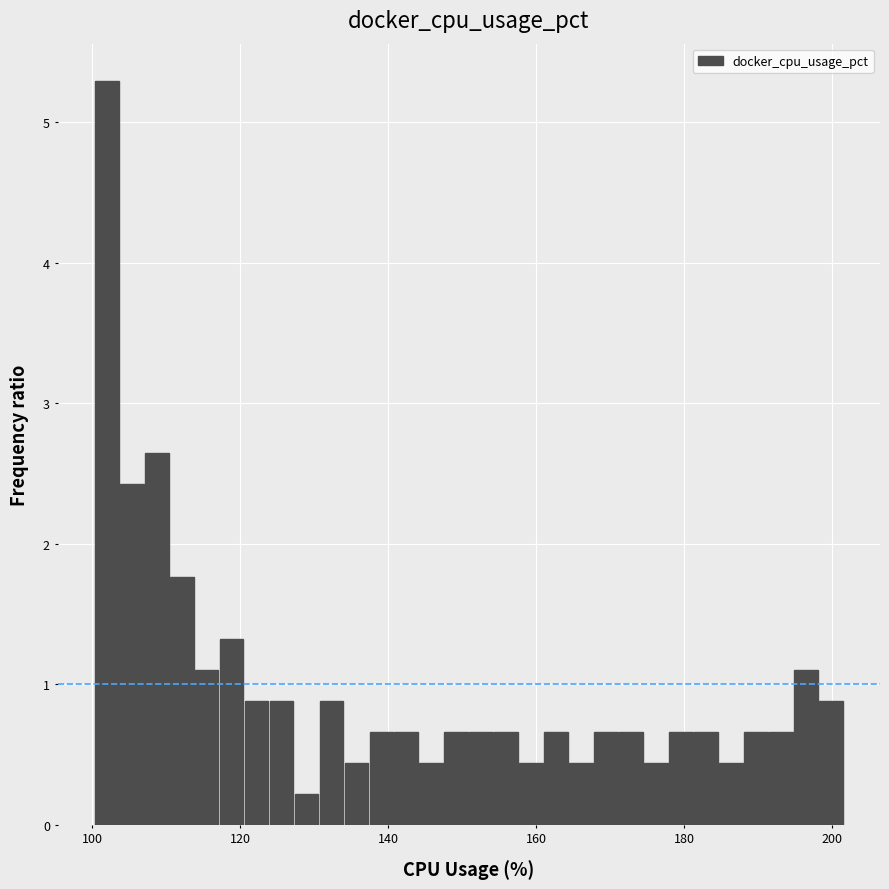

Around what value on the x-axis is the tallest bar? Give the approximate position of its centre, as read against the axis.

102